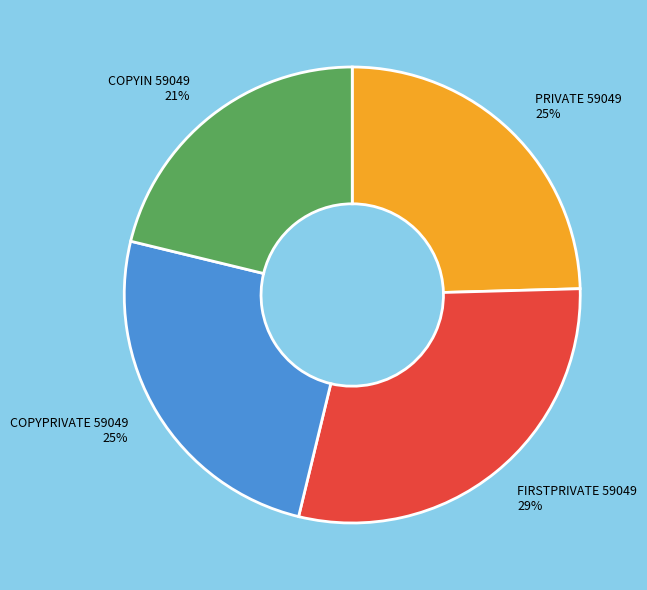

How many segments does this pie chart have?

4